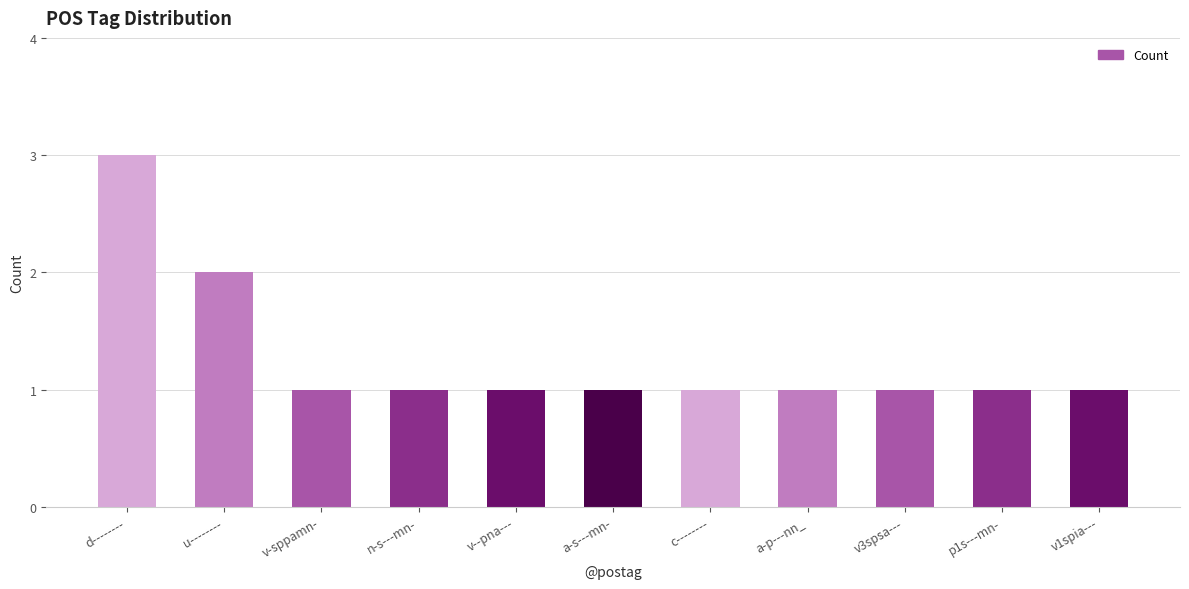

What is the value of the 5th bar from the left?

1